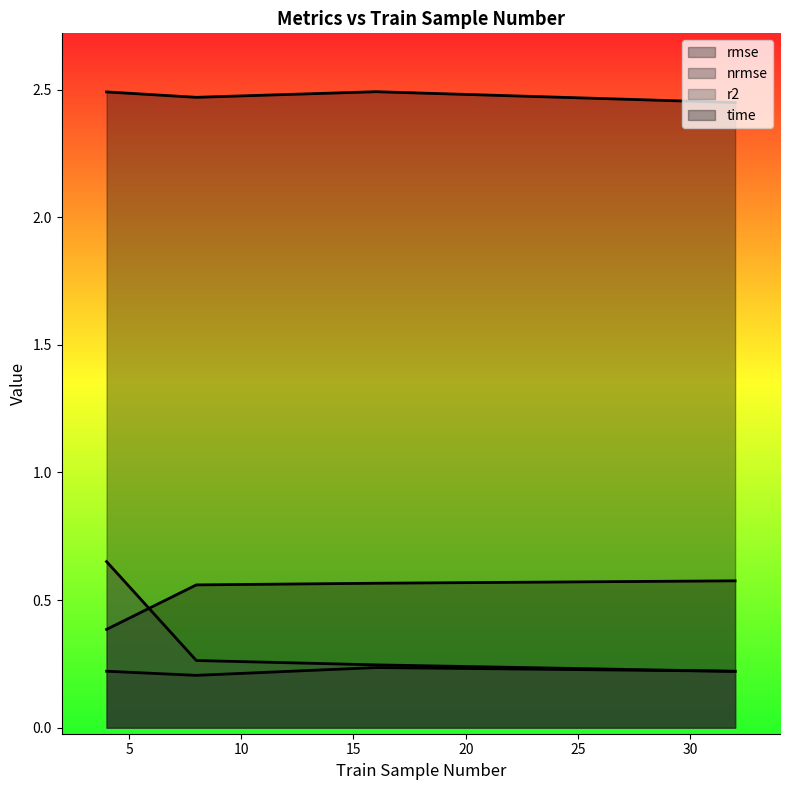

What is the spread (max minus min) of values at 16?

2.3